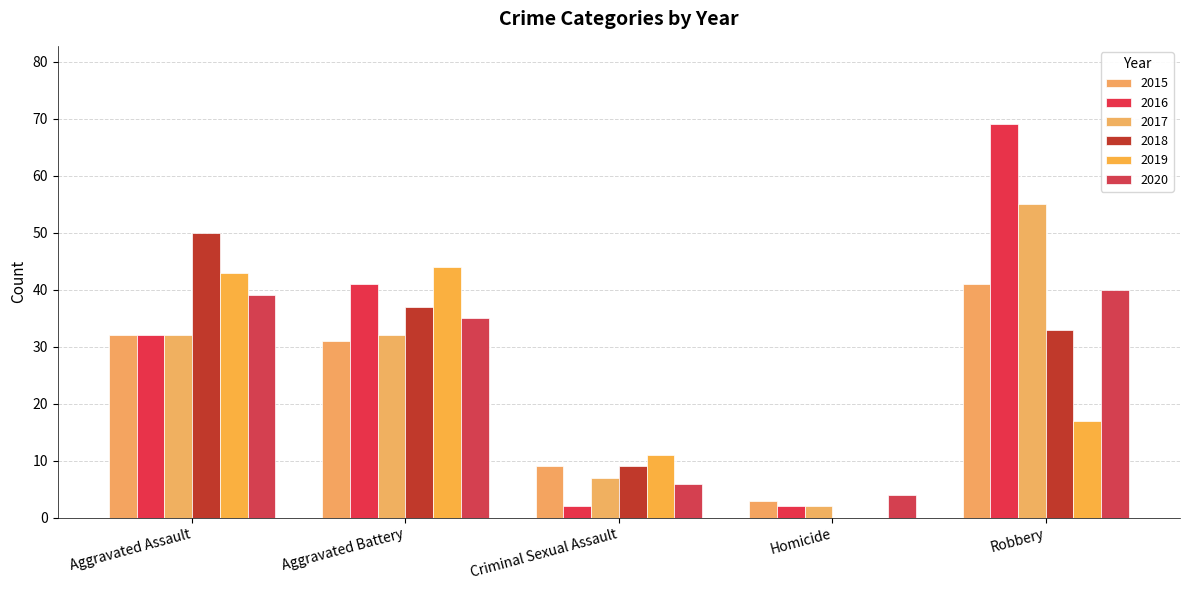

At which category is the sum across all series the highest?

Robbery